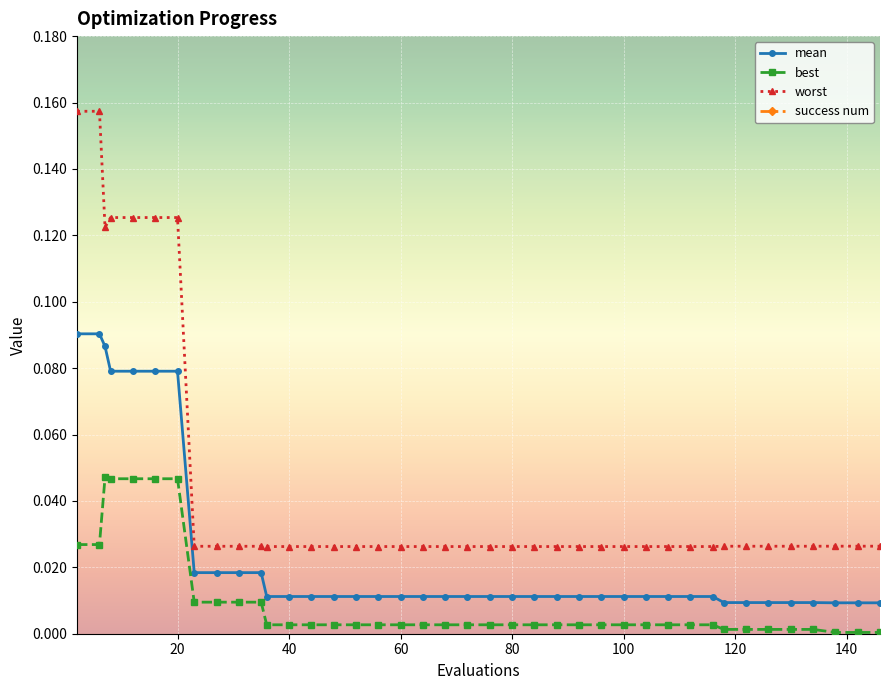

Which series has the largest range (max minus min)?

success num